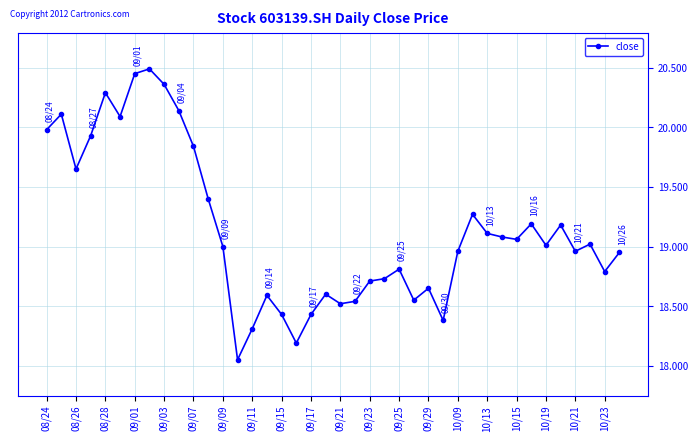

True or false: the data has more than 1 interior local peaks.

True